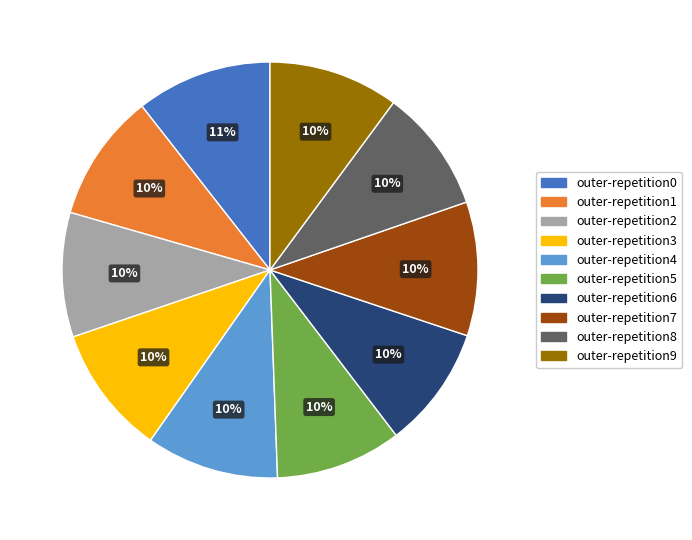

To the nearest percent, what percentage of the pie is outer-repetition1?

10%